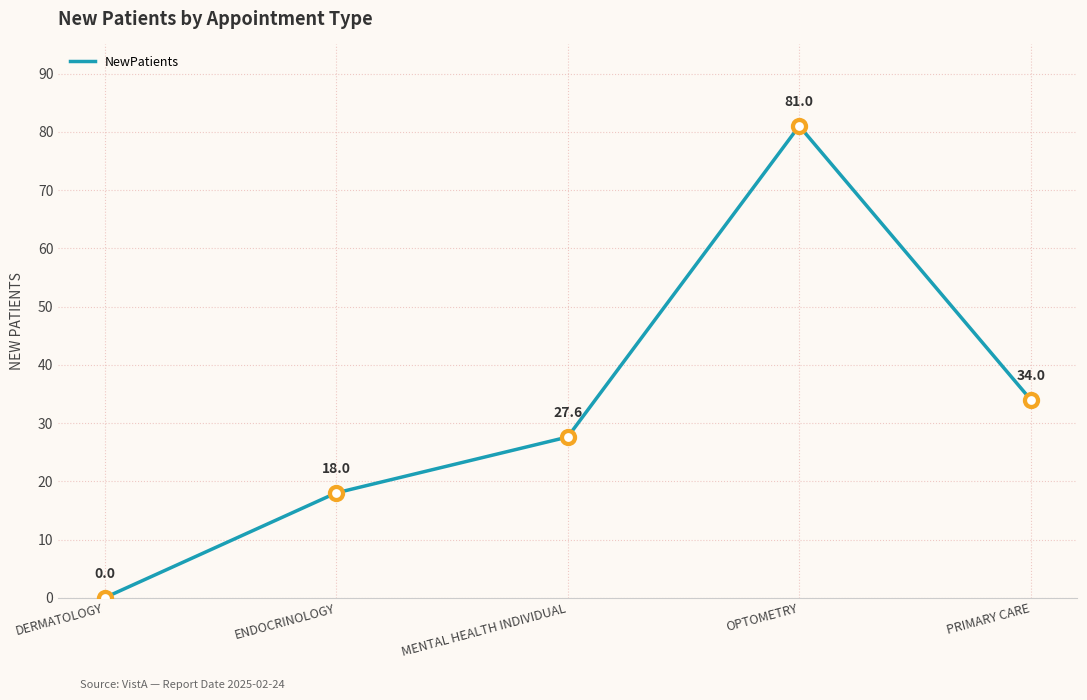

Between ENDOCRINOLOGY and PRIMARY CARE, which is larger?

PRIMARY CARE